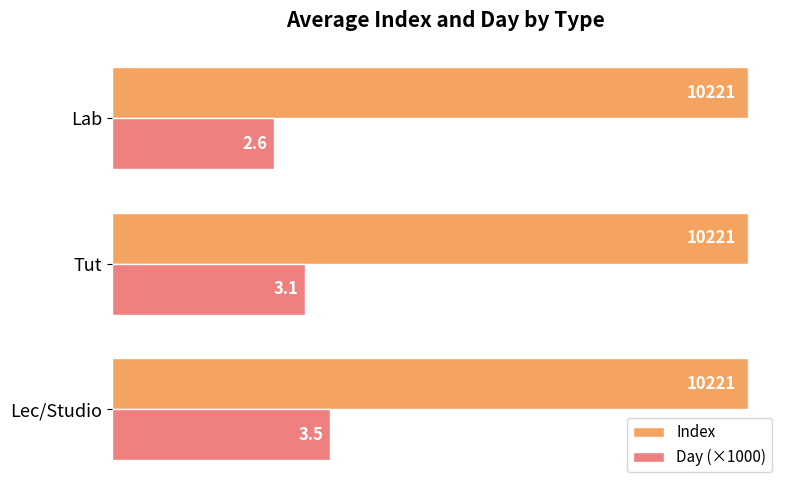

List the series in order of their peak value, lowest first.

Day (×1000), Index